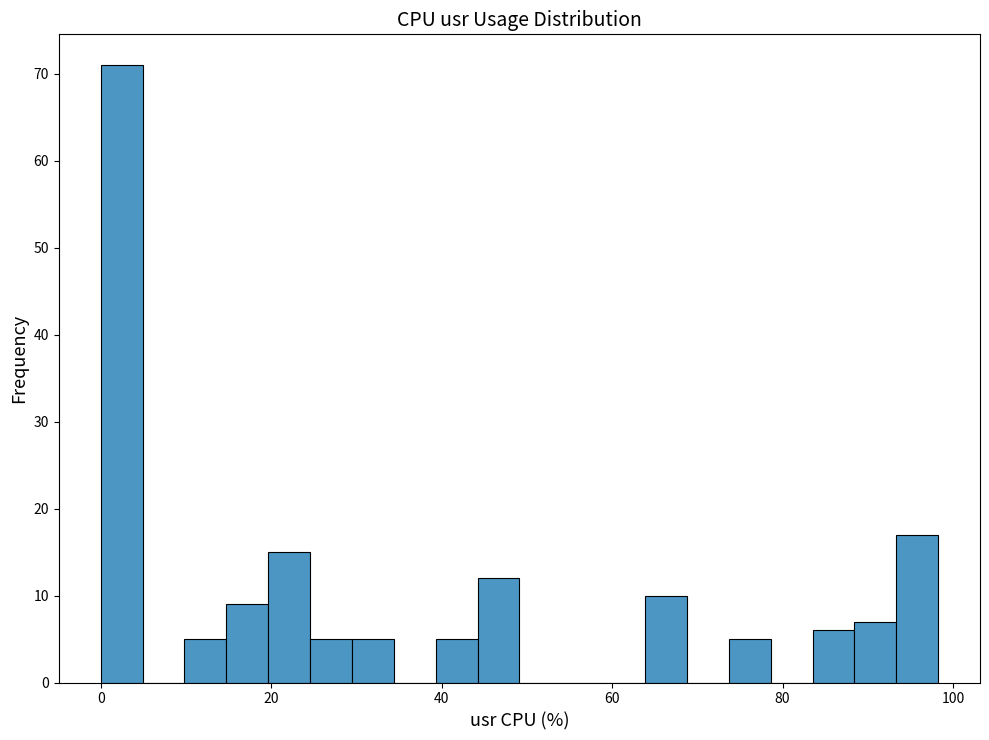

Around what value on the x-axis is the tallest bar? Give the approximate position of its centre, as read against the axis.

2